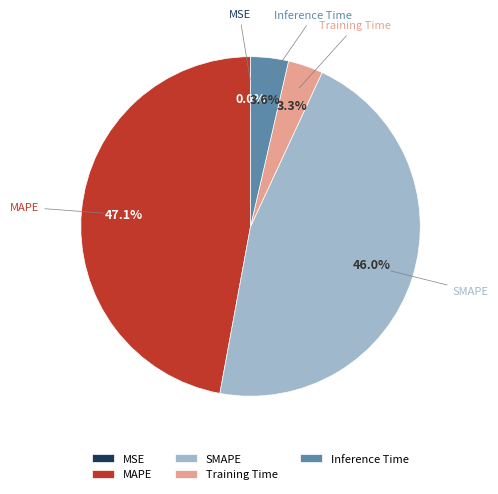

To the nearest percent, what is the combined percentage of Inference Time and Training Time?

7%